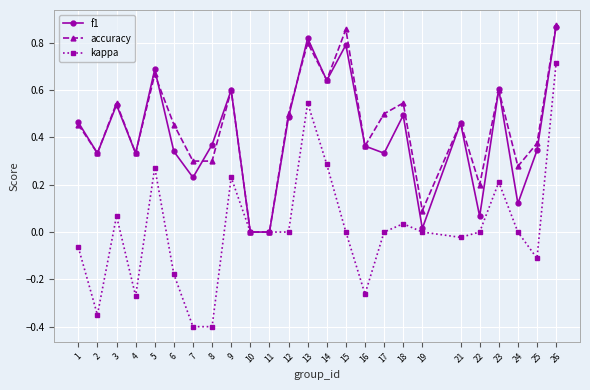

At which label does kappa reach its peak?

26